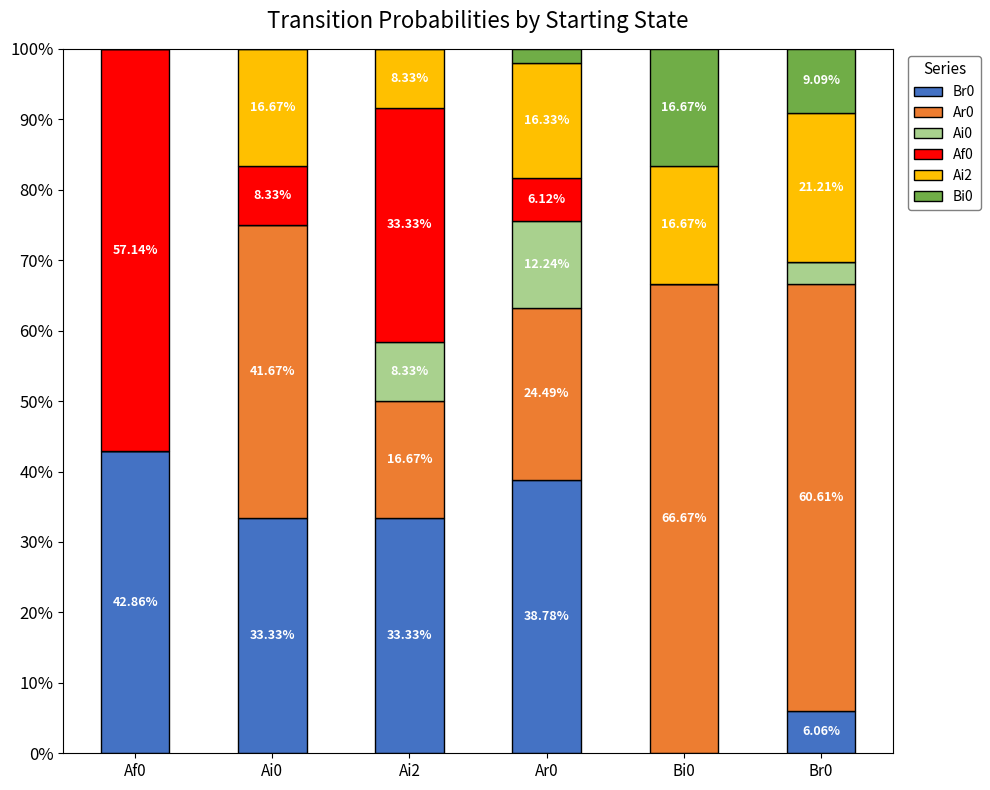

Are the bars grouped side by side (vs. stacked)?

No